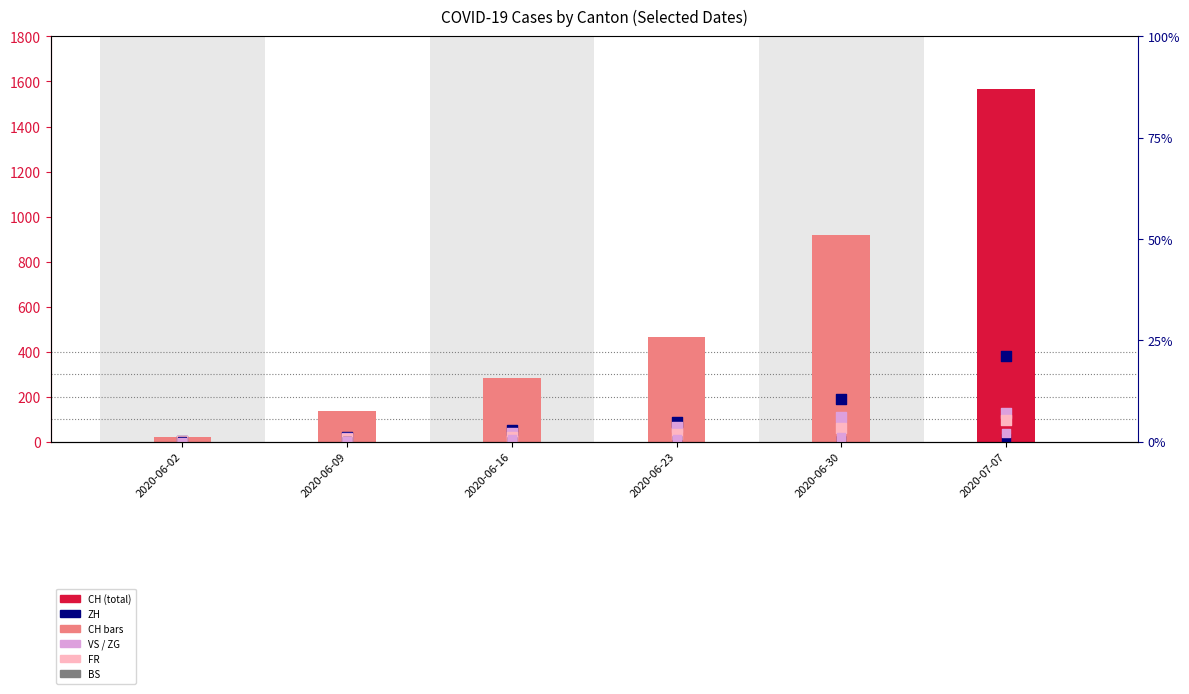

What is the total value across all series at 2020-06-30?

1307